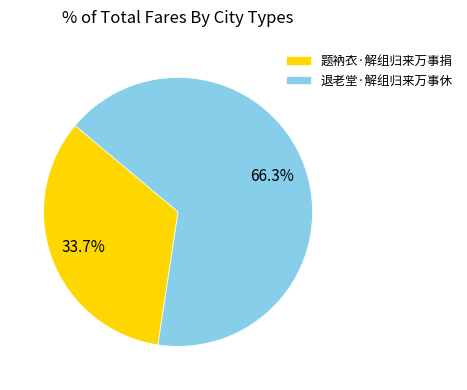

Rank the categories by value from lowest to highest.

题衲衣·解组归来万事捐, 退老堂·解组归来万事休